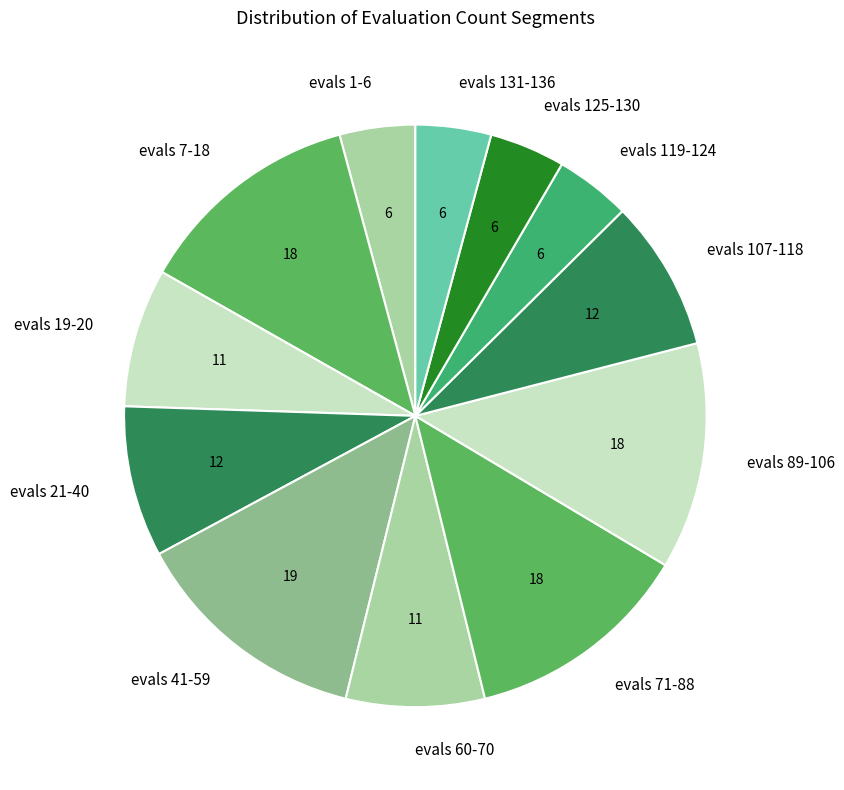

Do evals 89-106 and evals 71-88 together represent more than half of the pie?

No